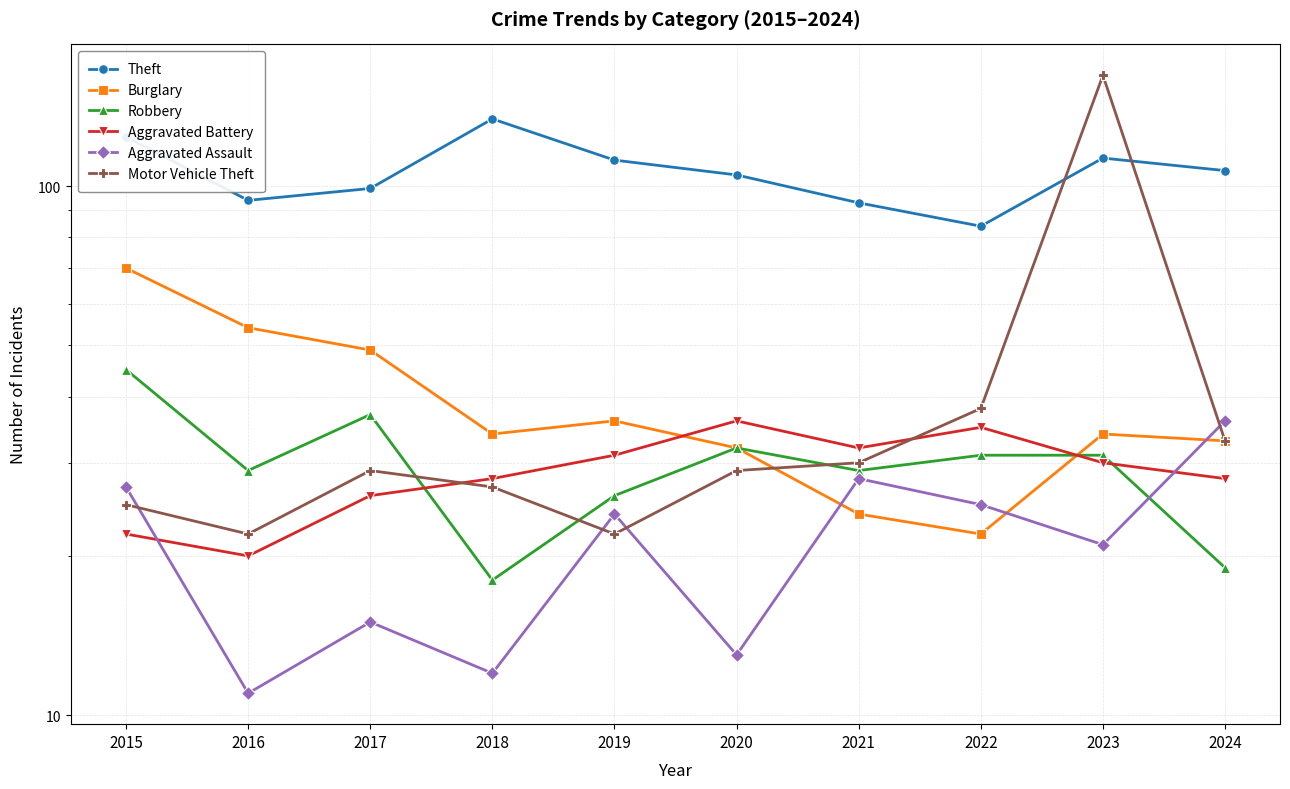

What is the maximum value shown in the chart?

162